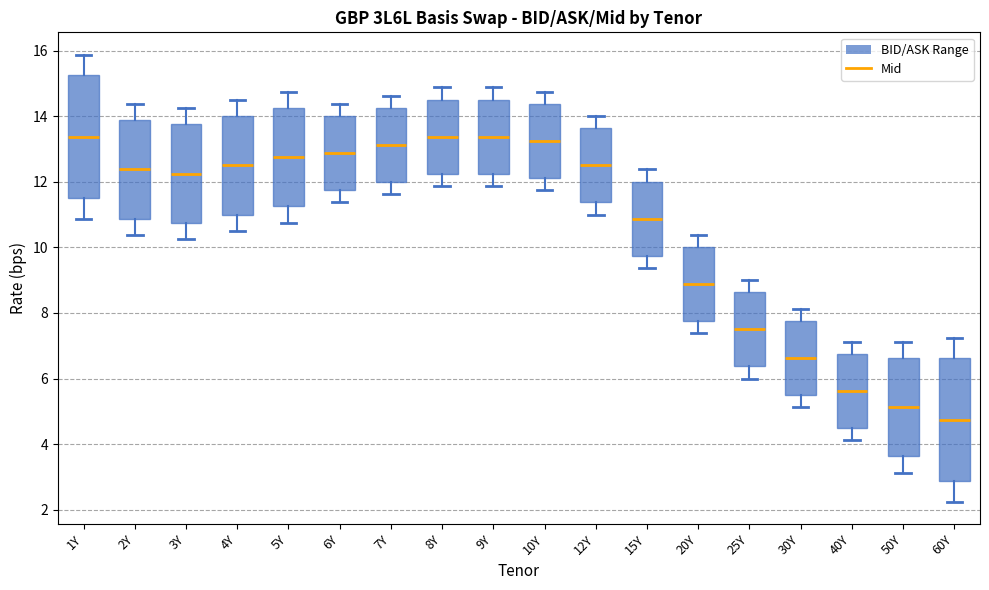

Reading left to right, transcribe this box plot: for each box, give where its median line is, the range the box spans, and where its two whiskers end, as read against the y-axis. The values are not printed on the chart, so give them approximately, as read against the axis.

1Y: median 13.4, box 11.6 to 15.2, whiskers 10.8 to 15.8
2Y: median 12.4, box 10.8 to 13.8, whiskers 10.4 to 14.4
3Y: median 12.2, box 10.8 to 13.8, whiskers 10.2 to 14.2
4Y: median 12.6, box 11.0 to 14.0, whiskers 10.6 to 14.6
5Y: median 12.8, box 11.2 to 14.2, whiskers 10.8 to 14.8
6Y: median 12.8, box 11.8 to 14.0, whiskers 11.4 to 14.4
7Y: median 13.2, box 12.0 to 14.2, whiskers 11.6 to 14.6
8Y: median 13.4, box 12.2 to 14.6, whiskers 11.8 to 14.8
9Y: median 13.4, box 12.2 to 14.6, whiskers 11.8 to 14.8
10Y: median 13.2, box 12.2 to 14.4, whiskers 11.8 to 14.8
12Y: median 12.6, box 11.4 to 13.6, whiskers 11.0 to 14.0
15Y: median 10.8, box 9.8 to 12.0, whiskers 9.4 to 12.4
20Y: median 8.8, box 7.8 to 10.0, whiskers 7.4 to 10.4
25Y: median 7.6, box 6.4 to 8.6, whiskers 6.0 to 9.0
30Y: median 6.6, box 5.6 to 7.8, whiskers 5.2 to 8.2
40Y: median 5.6, box 4.6 to 6.8, whiskers 4.2 to 7.2
50Y: median 5.2, box 3.6 to 6.6, whiskers 3.2 to 7.2
60Y: median 4.8, box 2.8 to 6.6, whiskers 2.2 to 7.2